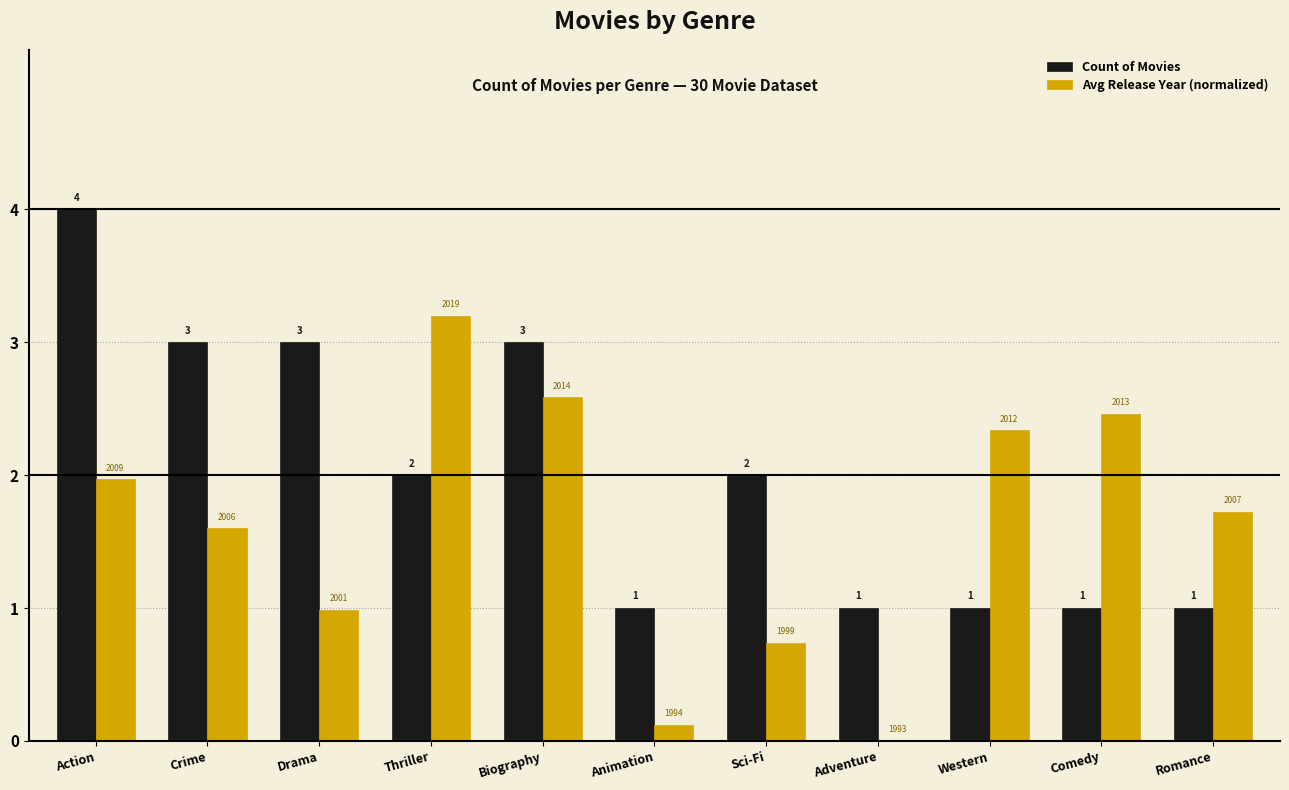

Read the Count of Movies value at Drama.

3.0